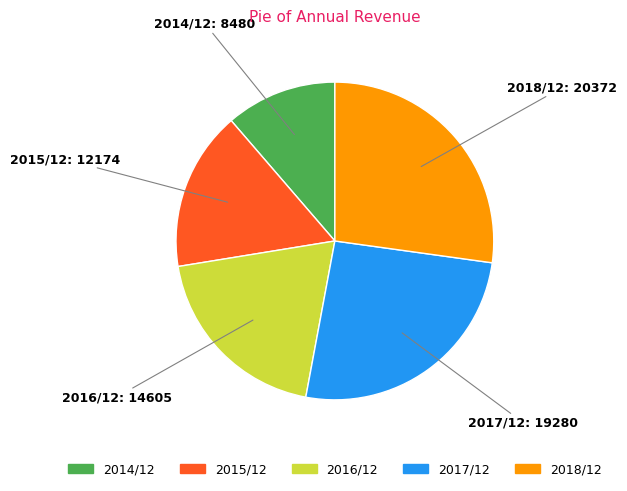

Does any single category account for the majority?

No